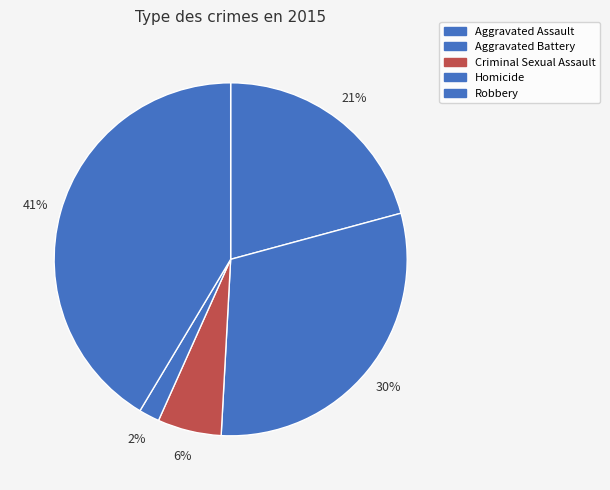

Rank the categories by value from highest to lowest.

Robbery, Aggravated Battery, Aggravated Assault, Criminal Sexual Assault, Homicide